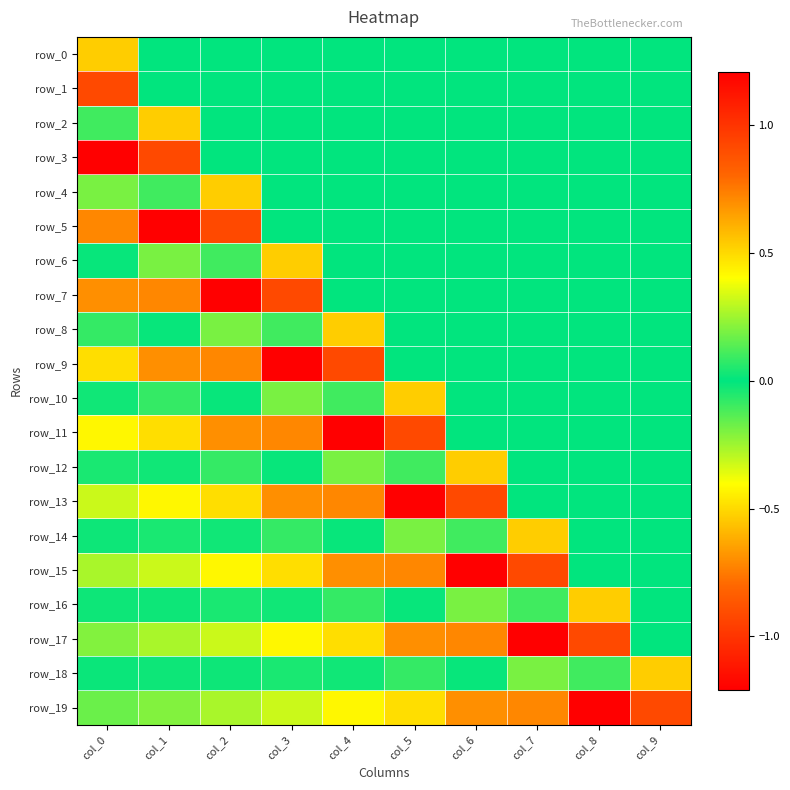

Reading right to left, list all the values displayed in this chart.

row_0: col_9=0.0	col_8=0.0	col_7=0.0	col_6=0.0	col_5=0.0	col_4=0.0	col_3=0.0	col_2=0.0	col_1=0.0	col_0=0.5
row_1: col_9=0.0	col_8=0.0	col_7=0.0	col_6=0.0	col_5=0.0	col_4=0.0	col_3=0.0	col_2=0.0	col_1=0.0	col_0=0.9
row_2: col_9=0.0	col_8=0.0	col_7=0.0	col_6=0.0	col_5=0.0	col_4=0.0	col_3=0.0	col_2=0.0	col_1=0.5	col_0=0.1
row_3: col_9=0.0	col_8=0.0	col_7=0.0	col_6=0.0	col_5=0.0	col_4=0.0	col_3=0.0	col_2=0.0	col_1=0.9	col_0=-1.2
row_4: col_9=0.0	col_8=0.0	col_7=0.0	col_6=0.0	col_5=0.0	col_4=0.0	col_3=0.0	col_2=0.5	col_1=0.1	col_0=0.2
row_5: col_9=0.0	col_8=0.0	col_7=0.0	col_6=0.0	col_5=0.0	col_4=0.0	col_3=0.0	col_2=0.9	col_1=-1.2	col_0=0.7
row_6: col_9=0.0	col_8=0.0	col_7=0.0	col_6=0.0	col_5=0.0	col_4=0.0	col_3=0.5	col_2=0.1	col_1=0.2	col_0=-0.0
row_7: col_9=0.0	col_8=0.0	col_7=0.0	col_6=0.0	col_5=0.0	col_4=0.0	col_3=0.9	col_2=-1.2	col_1=0.7	col_0=-0.7
row_8: col_9=0.0	col_8=0.0	col_7=0.0	col_6=0.0	col_5=0.0	col_4=0.5	col_3=0.1	col_2=0.2	col_1=-0.0	col_0=0.1
row_9: col_9=0.0	col_8=0.0	col_7=0.0	col_6=0.0	col_5=0.0	col_4=0.9	col_3=-1.2	col_2=0.7	col_1=-0.7	col_0=0.5
row_10: col_9=0.0	col_8=0.0	col_7=0.0	col_6=0.0	col_5=0.5	col_4=0.1	col_3=0.2	col_2=-0.0	col_1=0.1	col_0=-0.0
row_11: col_9=0.0	col_8=0.0	col_7=0.0	col_6=0.0	col_5=0.9	col_4=-1.2	col_3=0.7	col_2=-0.7	col_1=0.5	col_0=-0.4
row_12: col_9=0.0	col_8=0.0	col_7=0.0	col_6=0.5	col_5=0.1	col_4=0.2	col_3=-0.0	col_2=0.1	col_1=-0.0	col_0=0.0
row_13: col_9=0.0	col_8=0.0	col_7=0.0	col_6=0.9	col_5=-1.2	col_4=0.7	col_3=-0.7	col_2=0.5	col_1=-0.4	col_0=0.3
row_14: col_9=0.0	col_8=0.0	col_7=0.5	col_6=0.1	col_5=0.2	col_4=-0.0	col_3=0.1	col_2=-0.0	col_1=0.0	col_0=-0.0
row_15: col_9=0.0	col_8=0.0	col_7=0.9	col_6=-1.2	col_5=0.7	col_4=-0.7	col_3=0.5	col_2=-0.4	col_1=0.3	col_0=-0.3
row_16: col_9=0.0	col_8=0.5	col_7=0.1	col_6=0.2	col_5=-0.0	col_4=0.1	col_3=-0.0	col_2=0.0	col_1=-0.0	col_0=0.0
row_17: col_9=0.0	col_8=0.9	col_7=-1.2	col_6=0.7	col_5=-0.7	col_4=0.5	col_3=-0.4	col_2=0.3	col_1=-0.3	col_0=0.2
row_18: col_9=0.5	col_8=0.1	col_7=0.2	col_6=-0.0	col_5=0.1	col_4=-0.0	col_3=0.0	col_2=-0.0	col_1=0.0	col_0=-0.0
row_19: col_9=0.9	col_8=-1.2	col_7=0.7	col_6=-0.7	col_5=0.5	col_4=-0.4	col_3=0.3	col_2=-0.3	col_1=0.2	col_0=-0.2